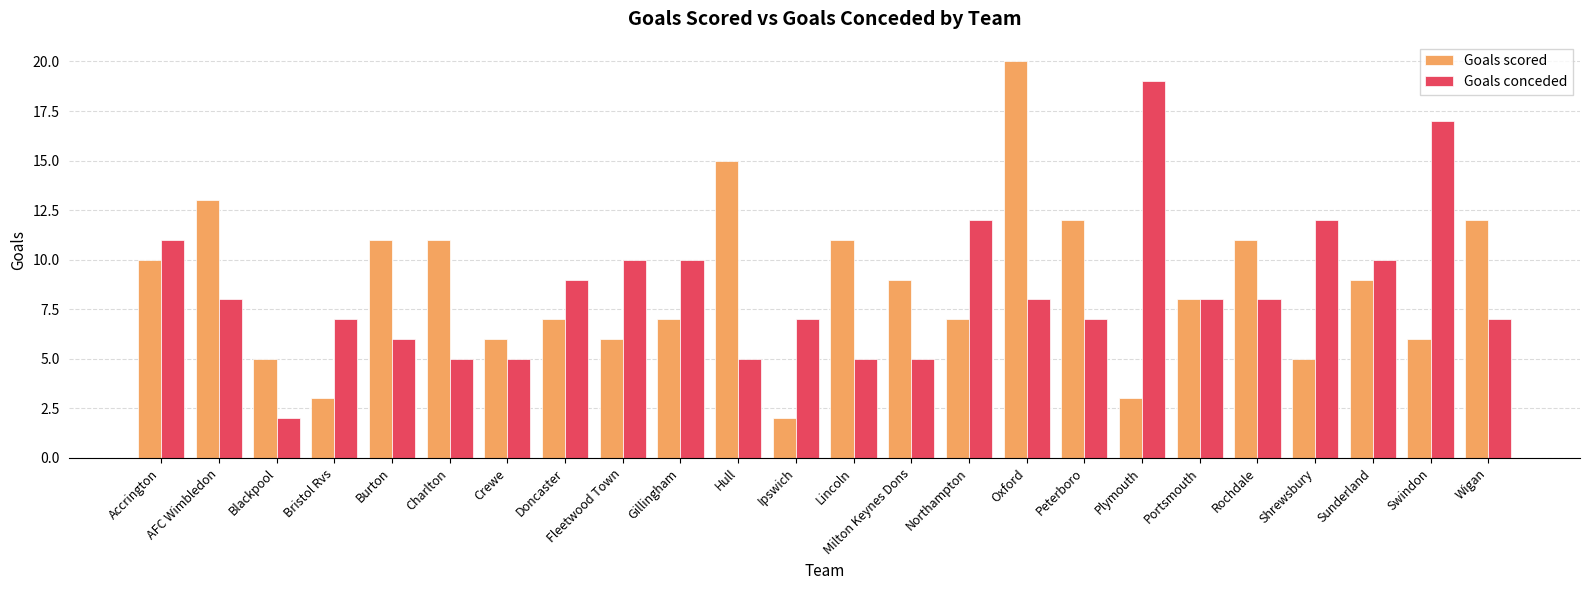

Reading left to right, transcribe all the data shown in this chart.

Goals scored: 10	13	5	3	11	11	6	7	6	7	15	2	11	9	7	20	12	3	8	11	5	9	6	12
Goals conceded: 11	8	2	7	6	5	5	9	10	10	5	7	5	5	12	8	7	19	8	8	12	10	17	7